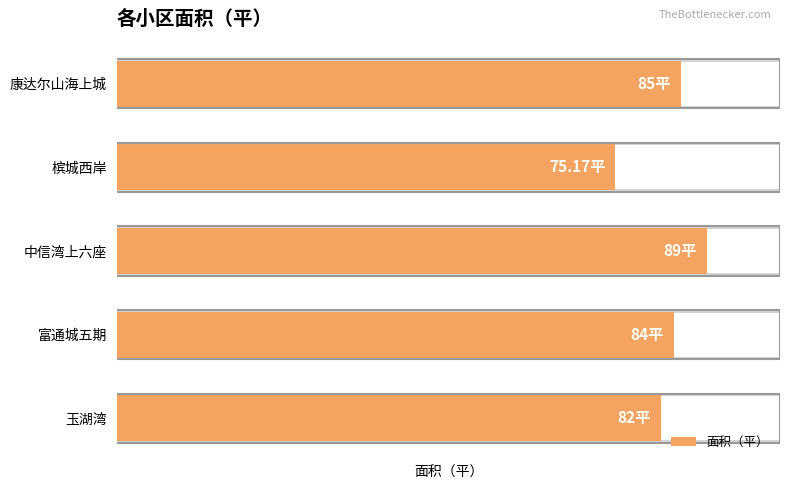

Reading left to right, transcribe all the data shown in this chart.

85.0	75.2	89.0	84.0	82.0